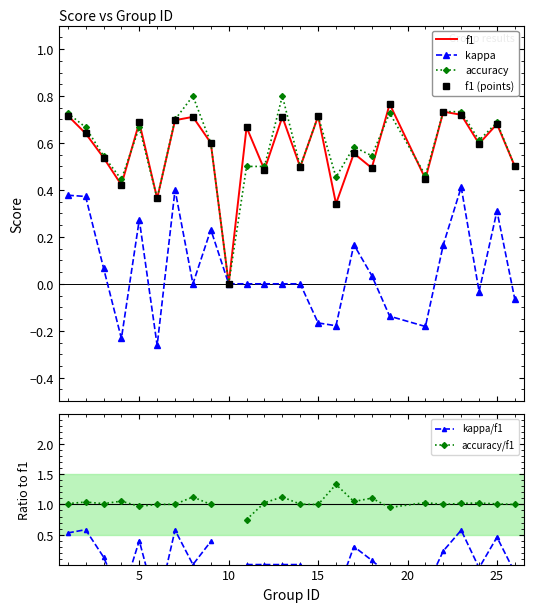

Is this an area chart (filled region under the line)?

No